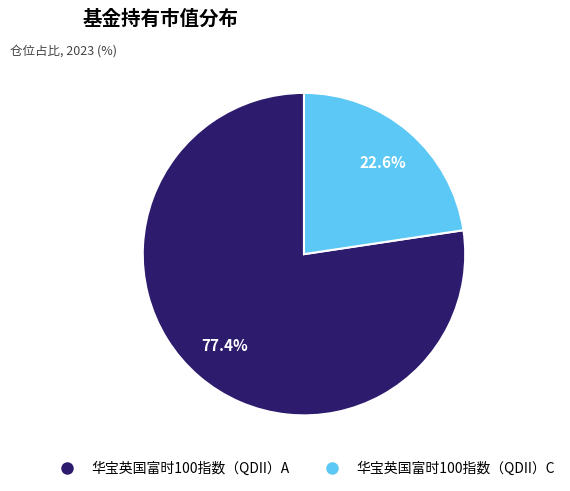

True or false: 华宝英国富时100指数（QDII）C accounts for 16% of the total.

False